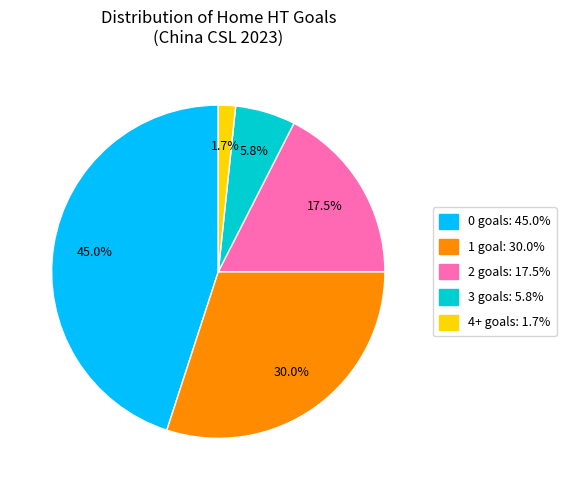

What percentage is NOT represented by 1?

70.0%